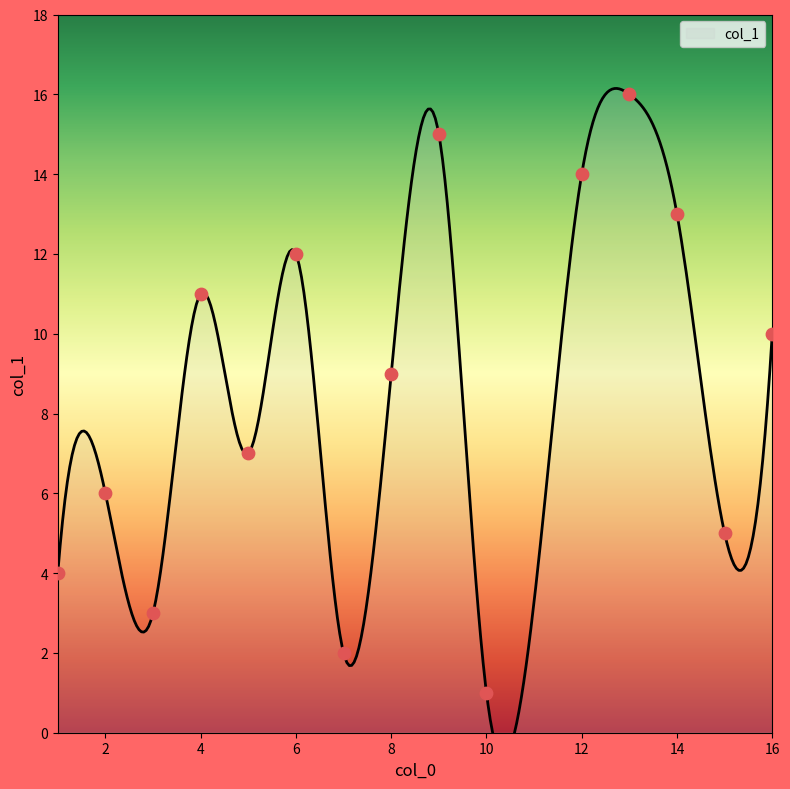

What is the change in value from 15 to 16?

+5